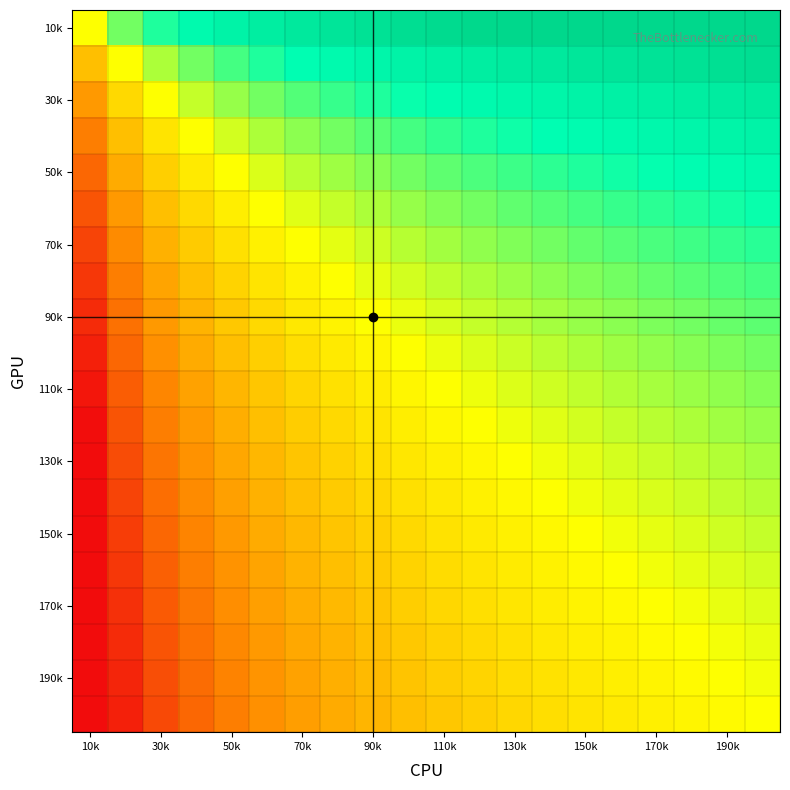

Count the number of categories in the chart.

20